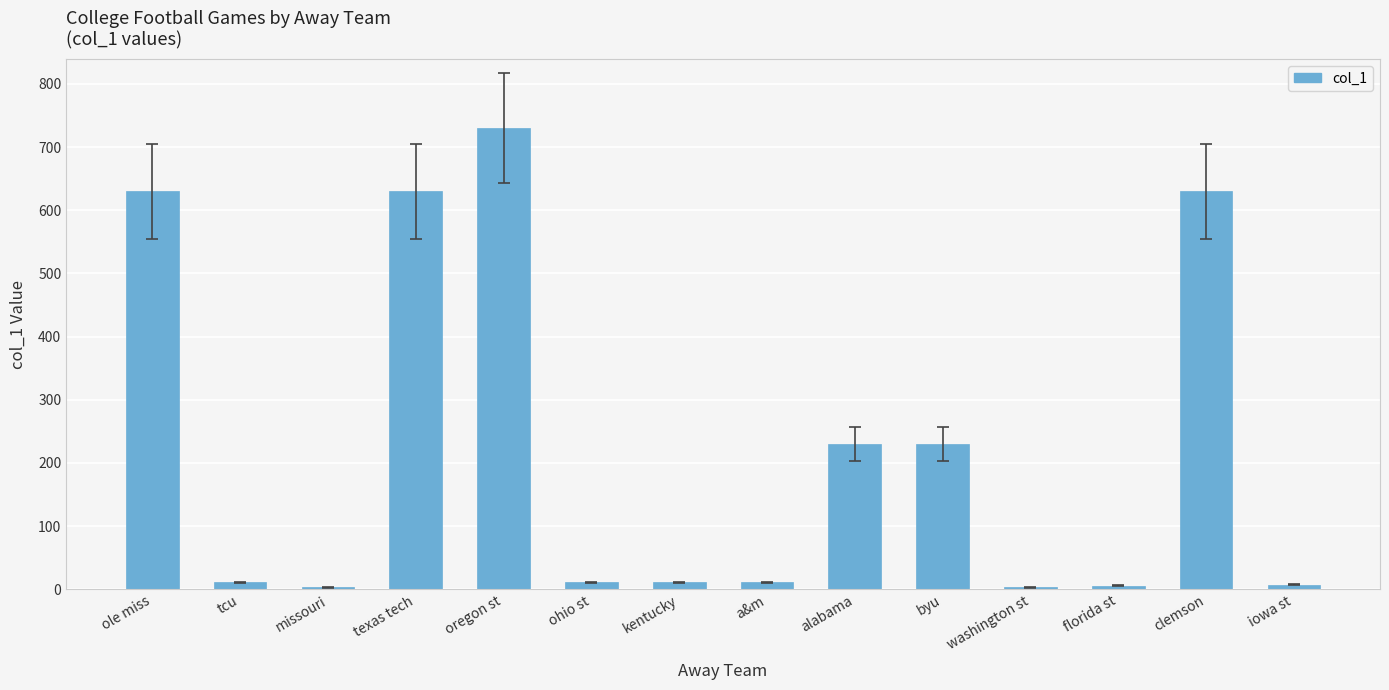

Is it true that the value at missouri is 3?

True